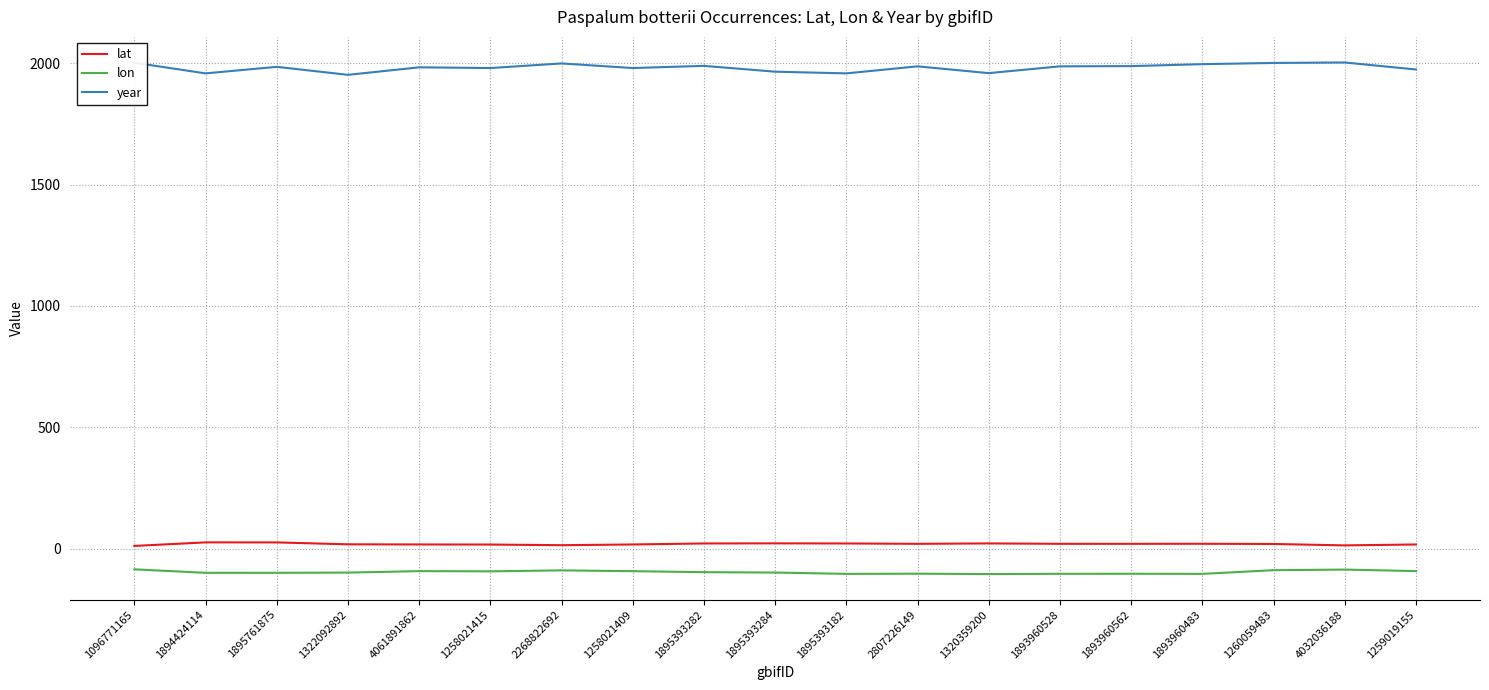

What is the lowest value of the lon series?

-105.2